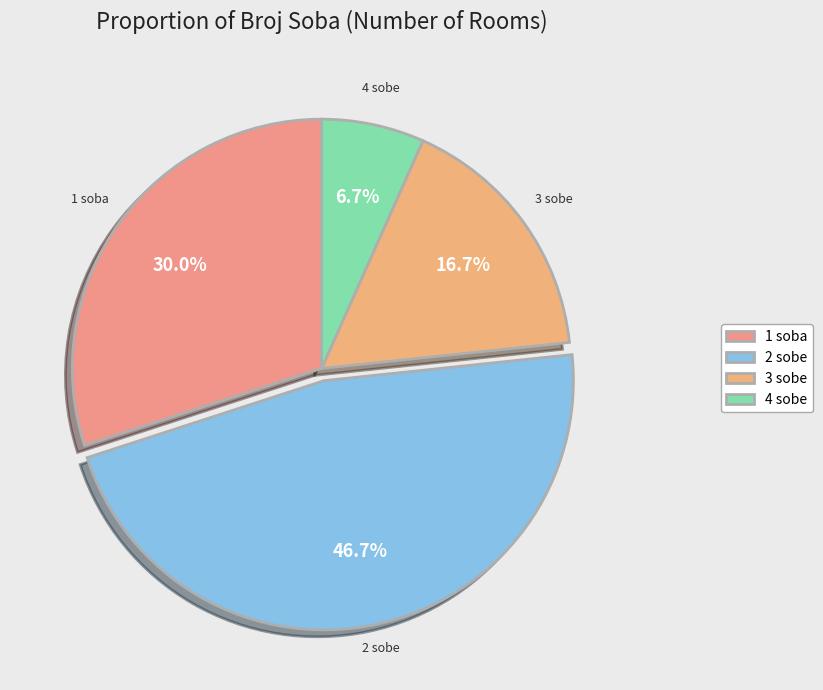

To the nearest percent, what is the difference between the 2 sobe and 3 sobe slice percentages?

30%